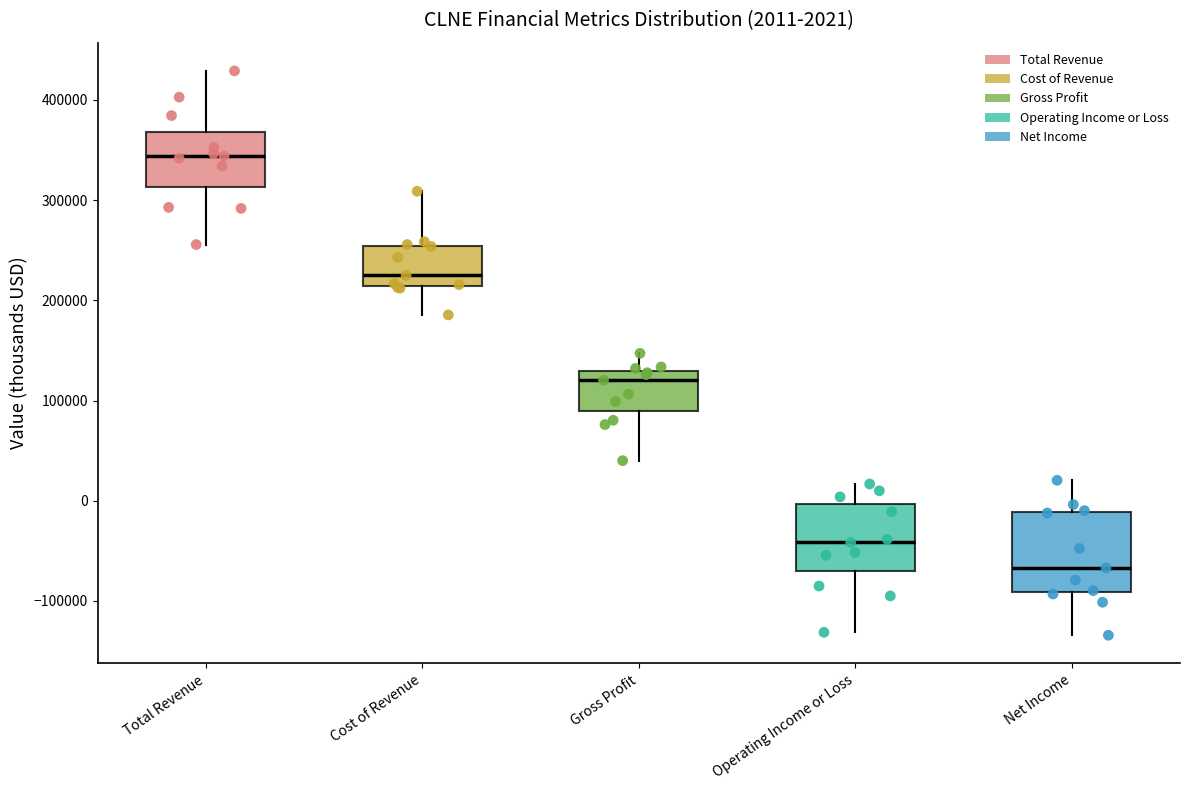

Which box is the tallest, from its lower edge to its upper edge?

Net Income